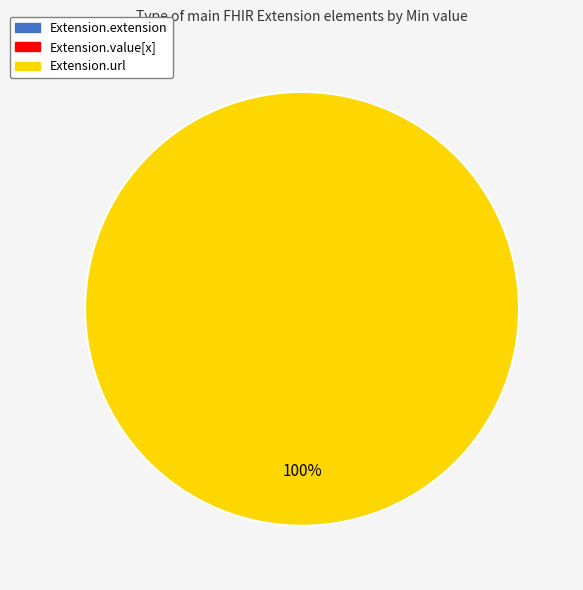

What percentage do Extension.url and Extension.extension together represent?

100.0%